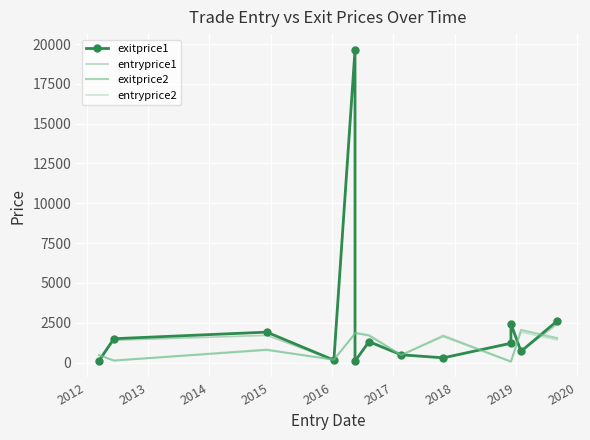

Where does the exitprice1 series first go above 1208?

2012